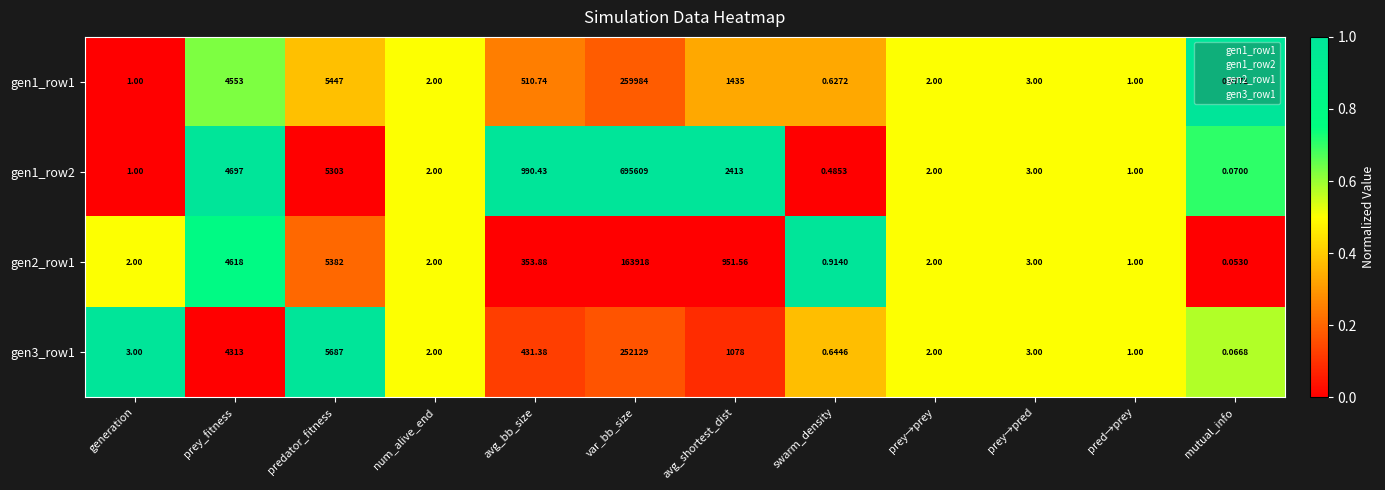

Where does the gen1_row2 series first go above 3?

prey_fitness